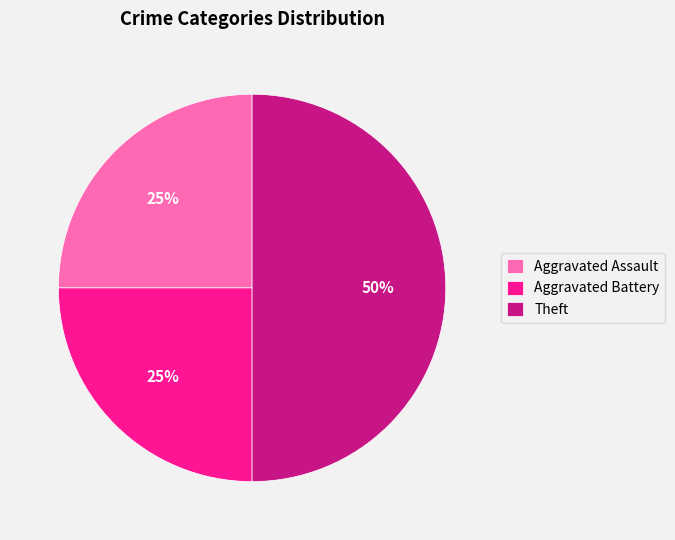

To the nearest percent, what portion does Theft represent?

50%